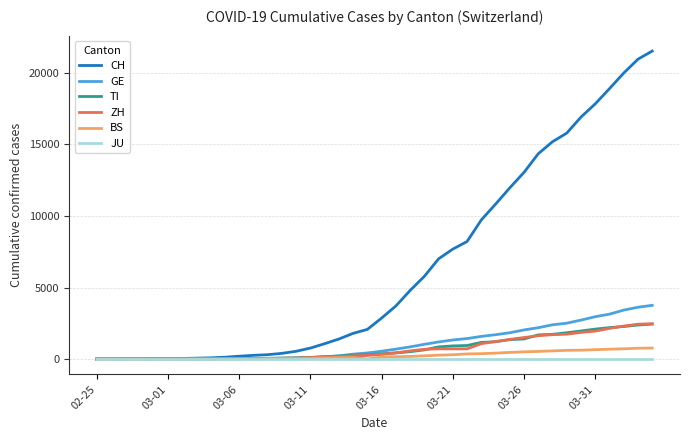

Which series has the widest spread of values?

CH